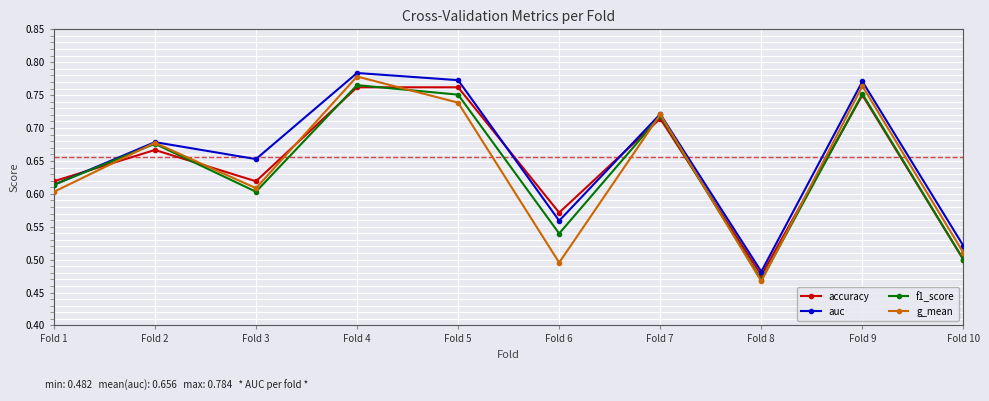

At which category does the chart reach its peak across all series?

Fold 4